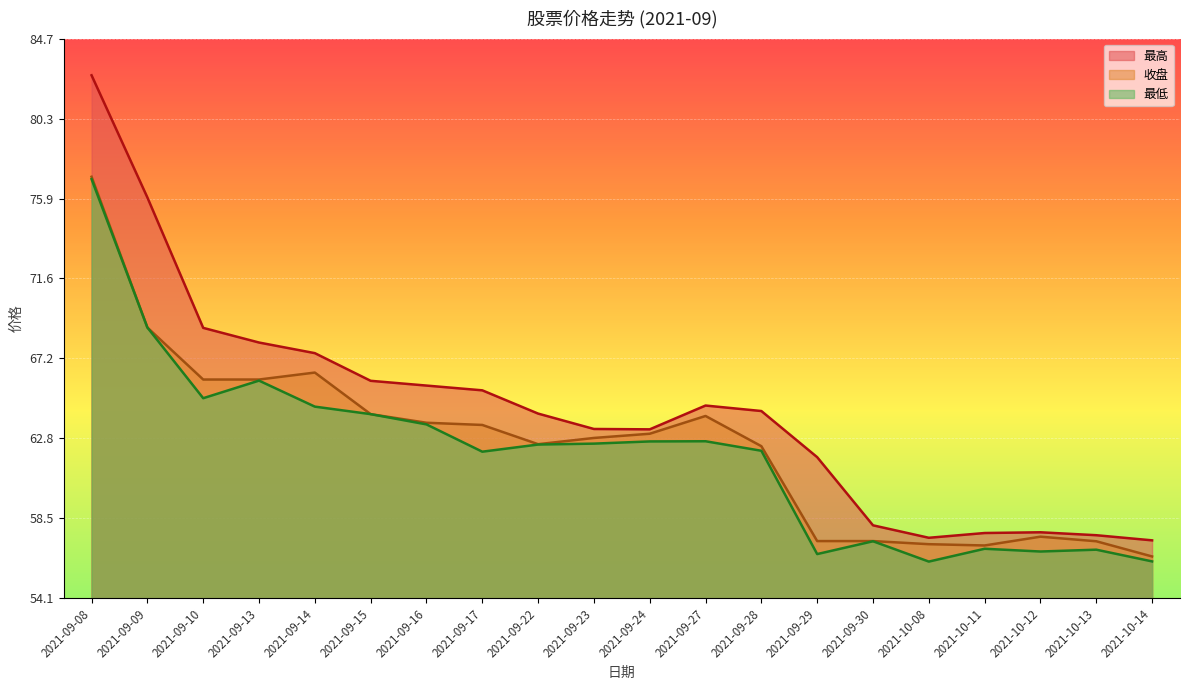

True or false: 最低 and 最高 intersect in this chart.

False